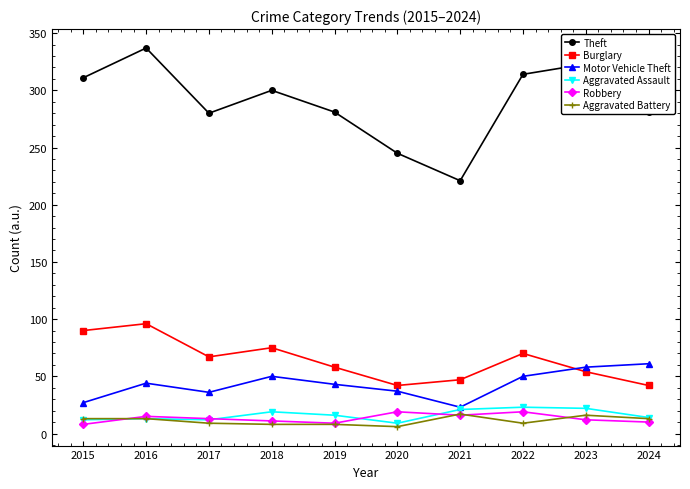

What is the maximum value shown in the chart?

337